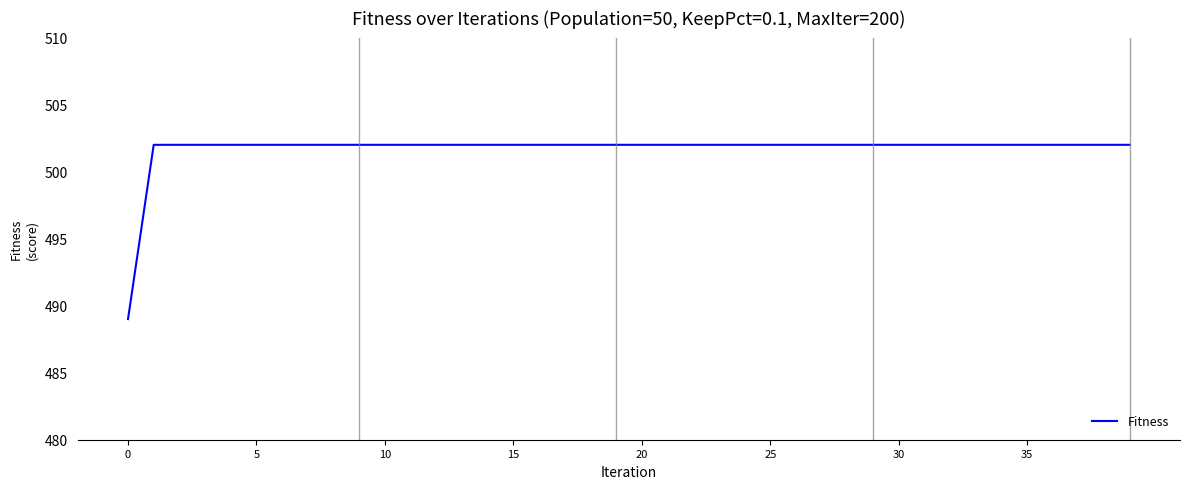

What is the maximum value shown in the chart?

502